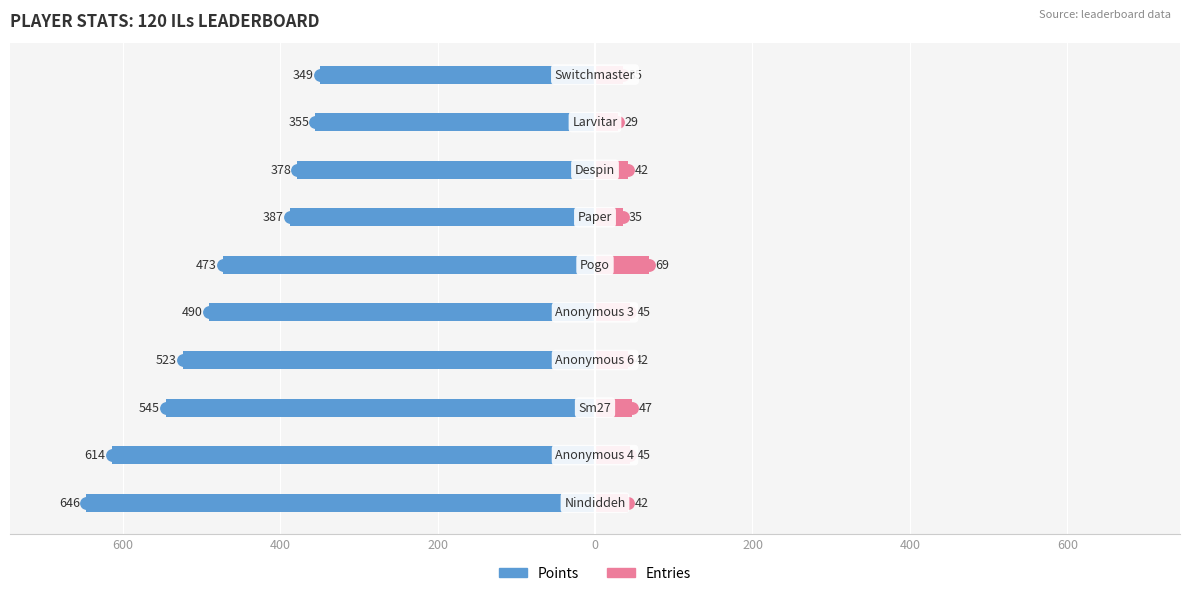

Which has a higher value, 200 or 400?

200